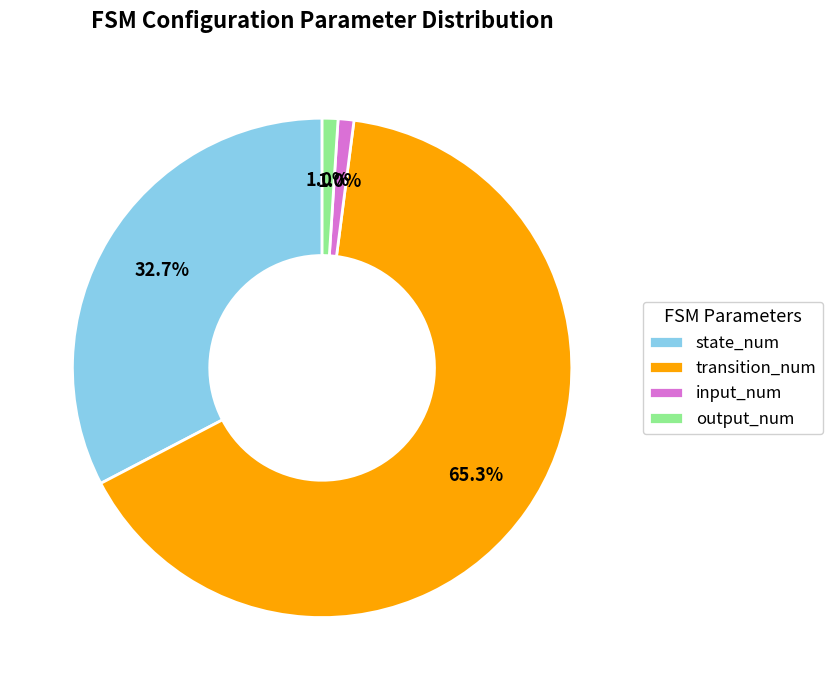

Is there any slice that represents more than half of the pie?

Yes